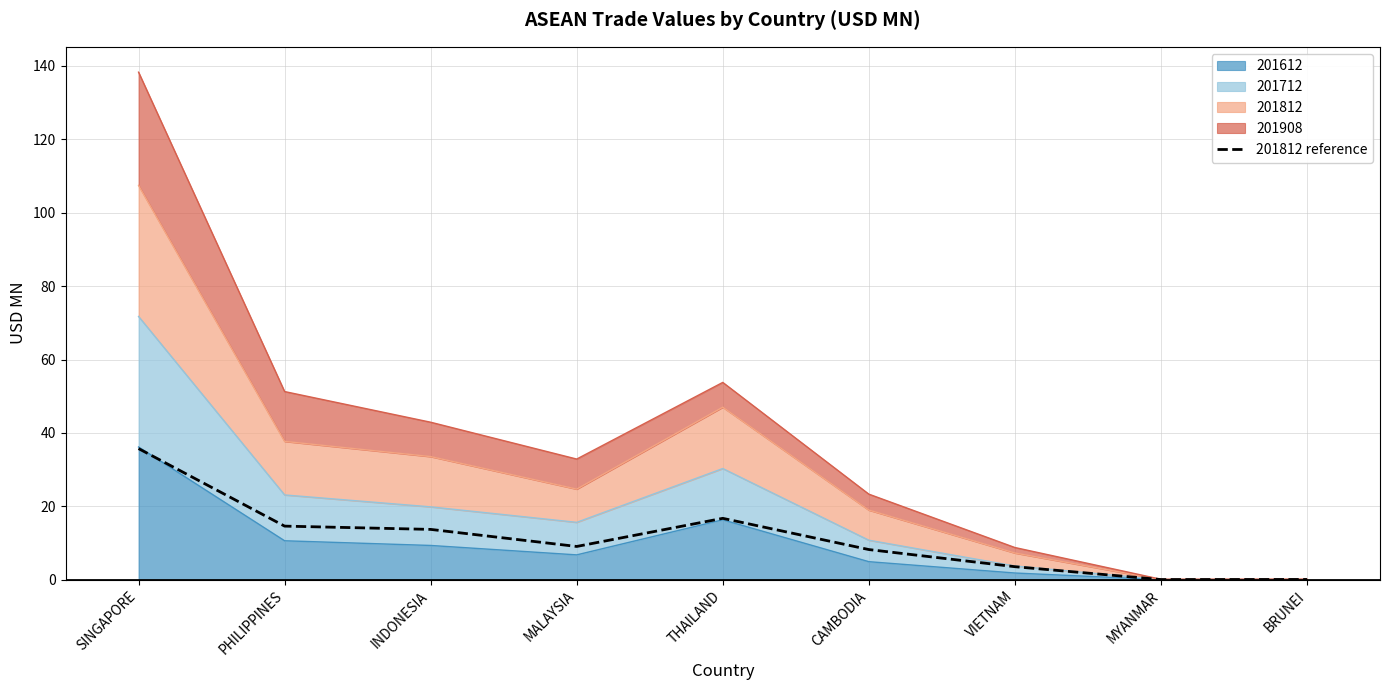

Where is the first local minimum?

MALAYSIA